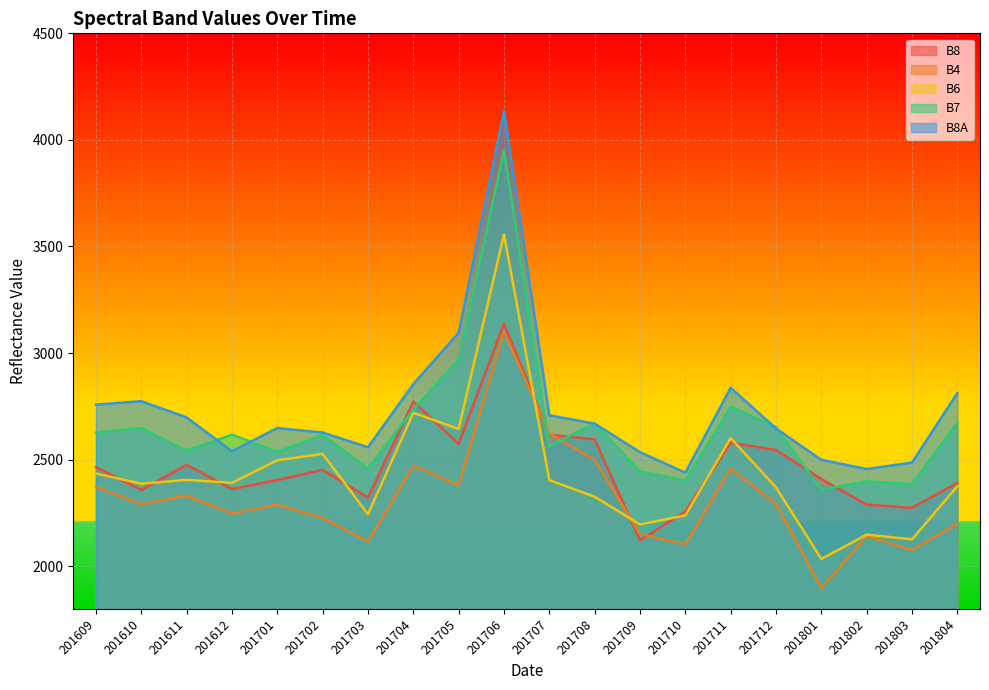

In B8, how many points are lower than both neighbors (excluding endpoints)?

6